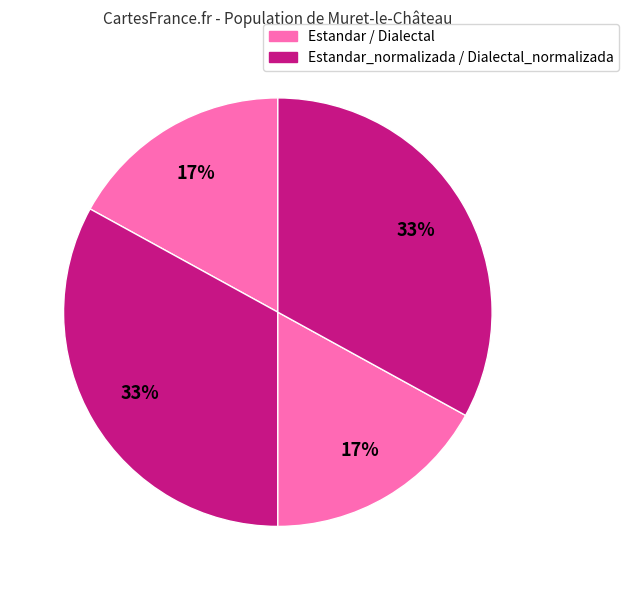

How many segments does this pie chart have?

4